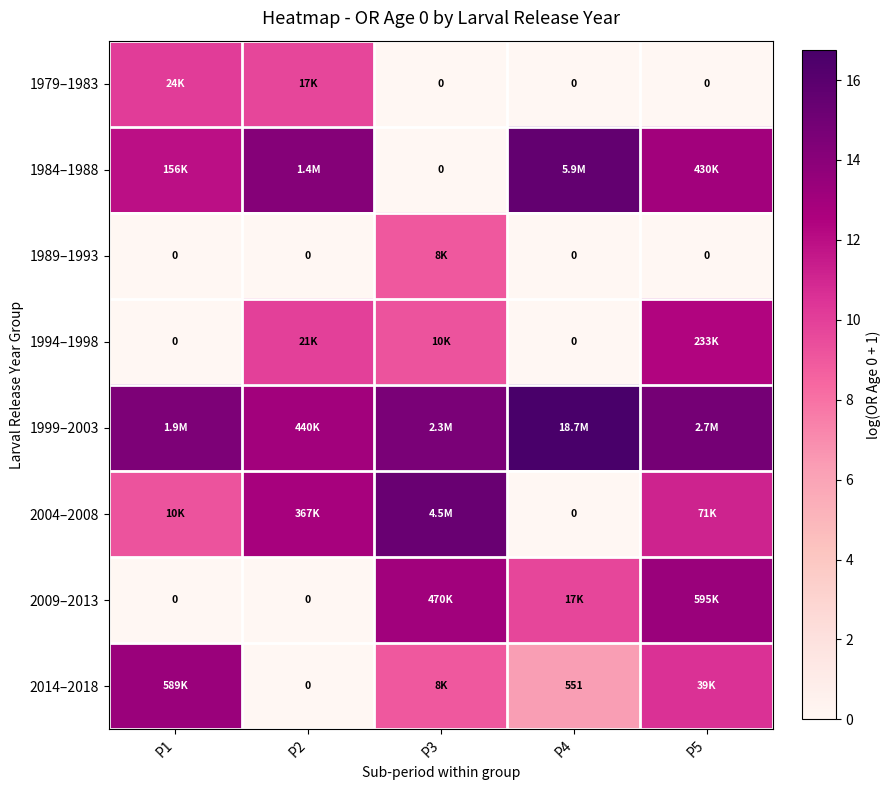

Which series has the largest total across all categories?

1999–2003